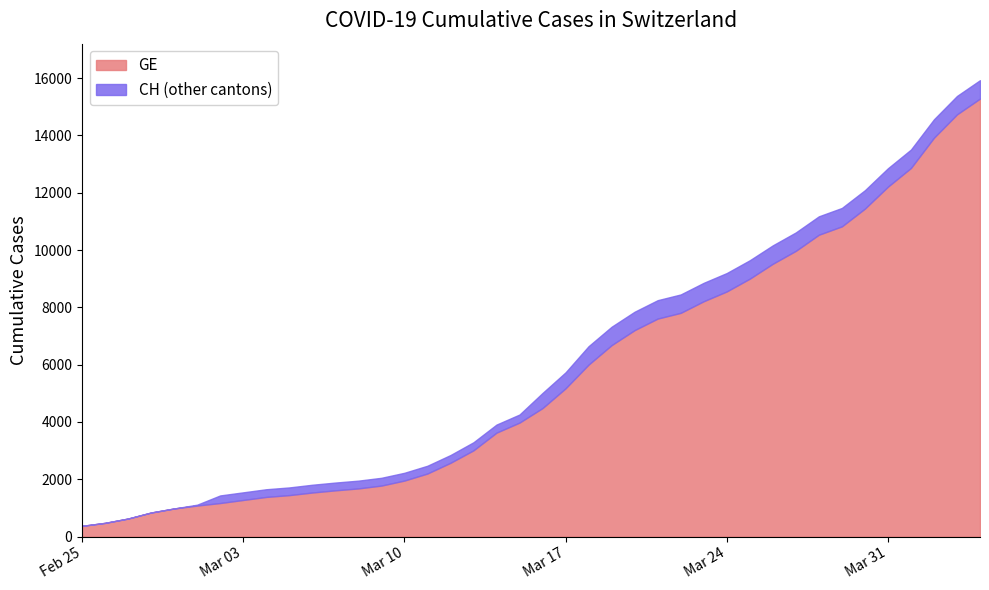

How many values in the CH series exceed 5012?

19